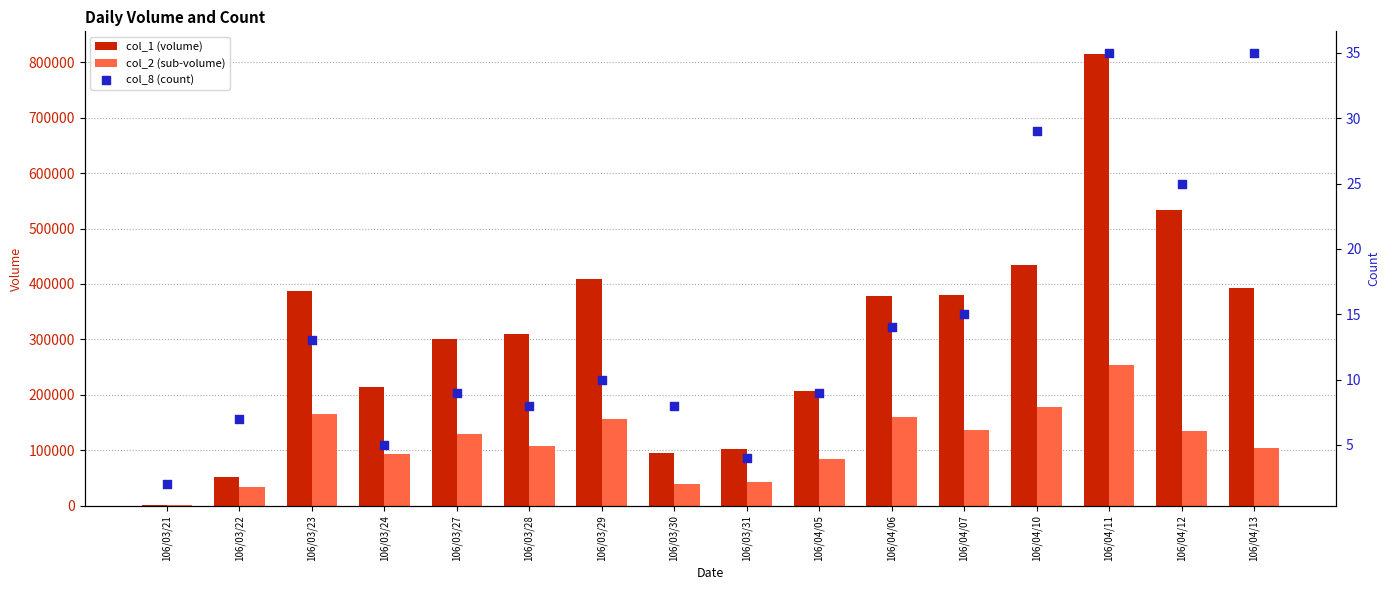

At how many categories does at least one series exceed 788581?

1